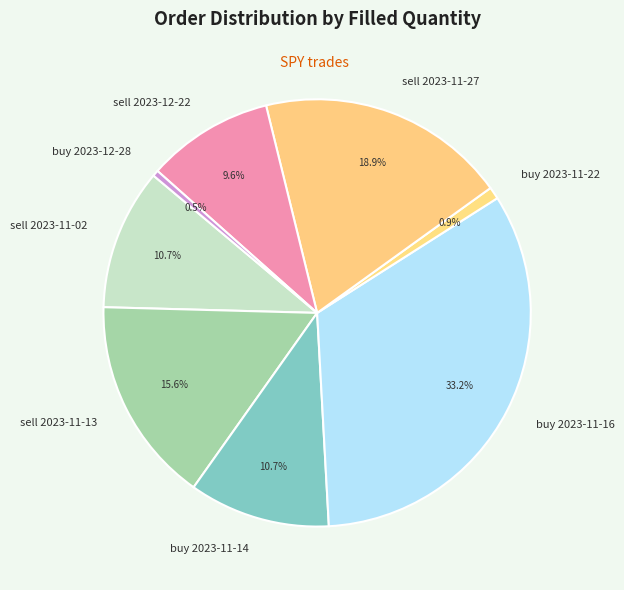

To the nearest percent, what is the difference between the largest and smallest slice percentages?

33%